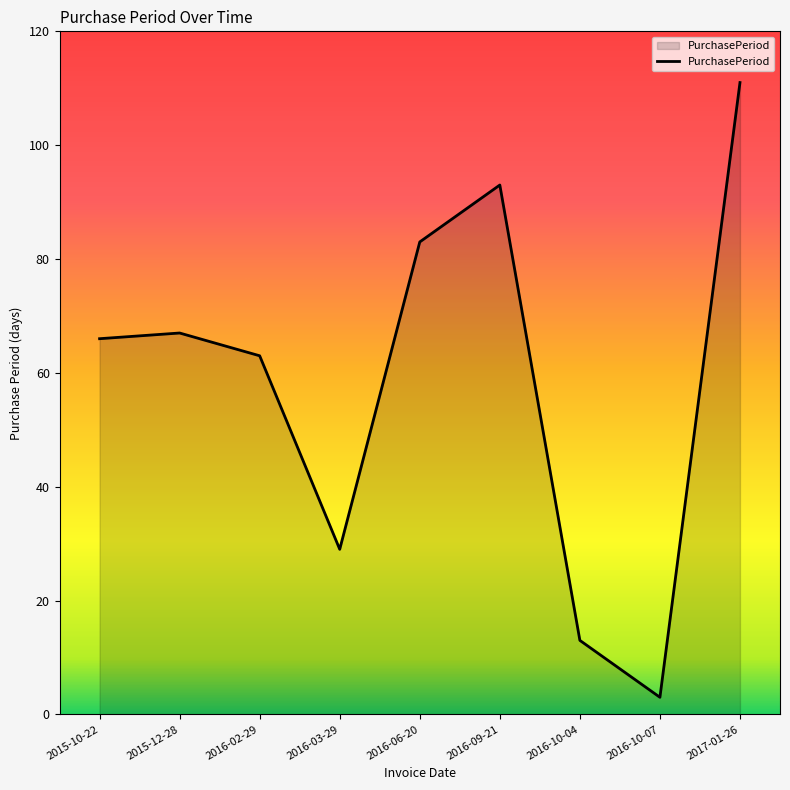

The value at 2016-06-20 is 83. True or false?

True